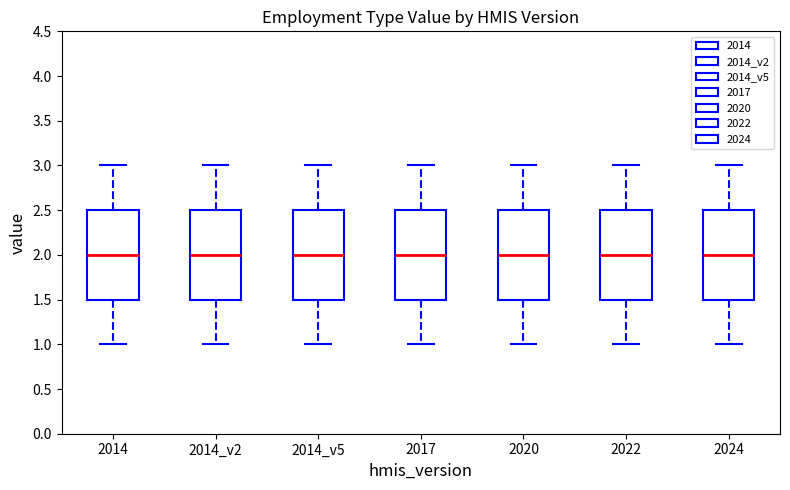

Reading left to right, transcribe this box plot: for each box, give where its median line is, the range the box spans, and where its two whiskers end, as read against the y-axis. The values are not printed on the chart, so give them approximately, as read against the axis.

2014: median 2.0, box 1.5 to 2.5, whiskers 1.0 to 3.0
2014_v2: median 2.0, box 1.5 to 2.5, whiskers 1.0 to 3.0
2014_v5: median 2.0, box 1.5 to 2.5, whiskers 1.0 to 3.0
2017: median 2.0, box 1.5 to 2.5, whiskers 1.0 to 3.0
2020: median 2.0, box 1.5 to 2.5, whiskers 1.0 to 3.0
2022: median 2.0, box 1.5 to 2.5, whiskers 1.0 to 3.0
2024: median 2.0, box 1.5 to 2.5, whiskers 1.0 to 3.0